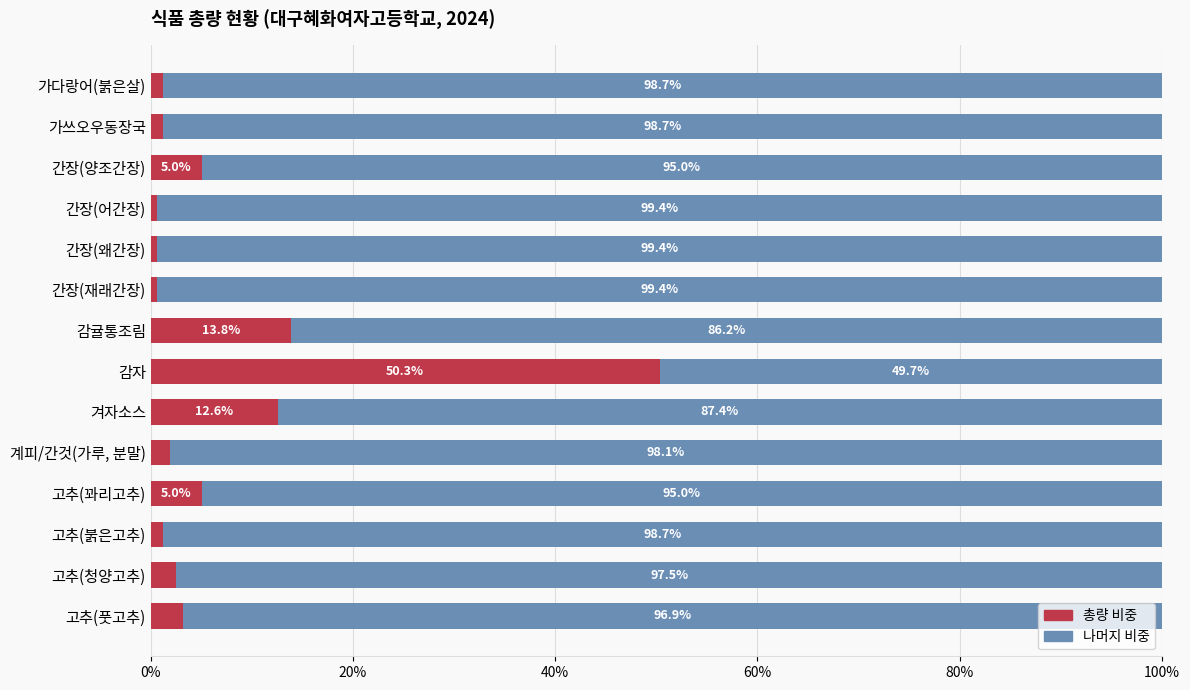

What is the difference between the maximum and minimum values in the 총량 비중 series?

49.7